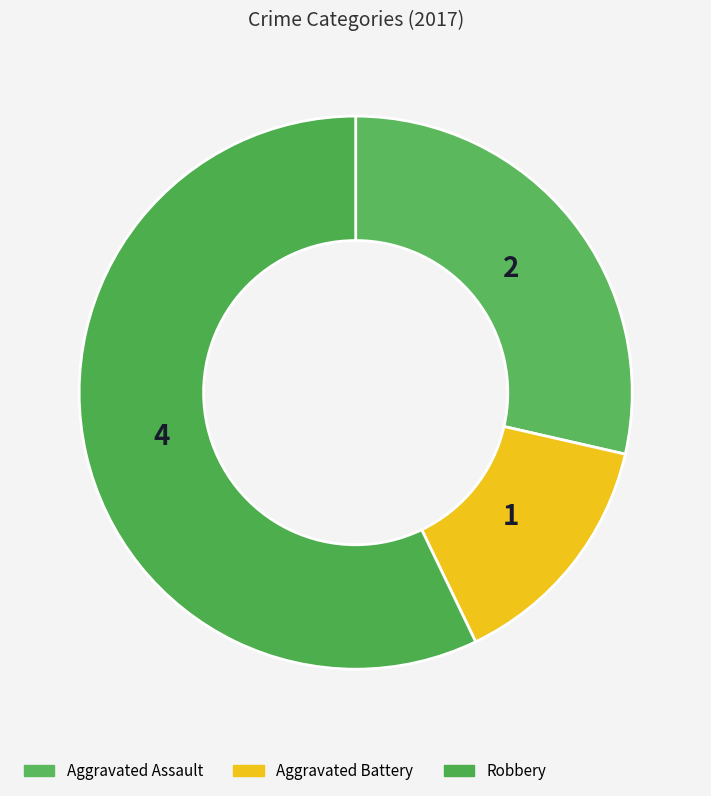

Which slice is the smallest?

Aggravated Battery